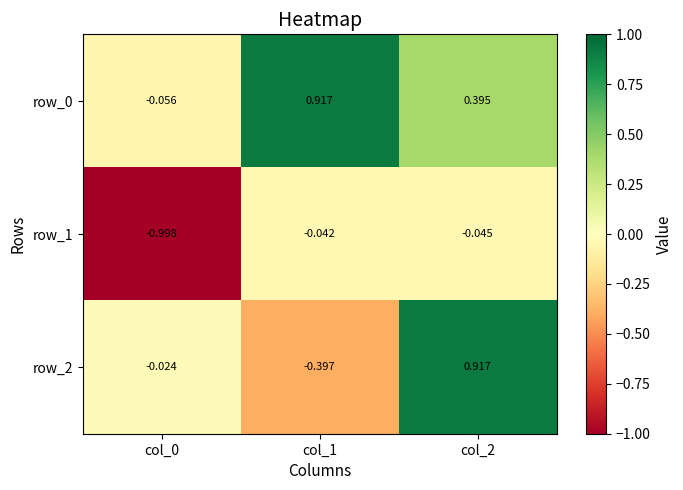

Is the value of row_0 at col_0 greater than the value of row_2 at col_2?

No